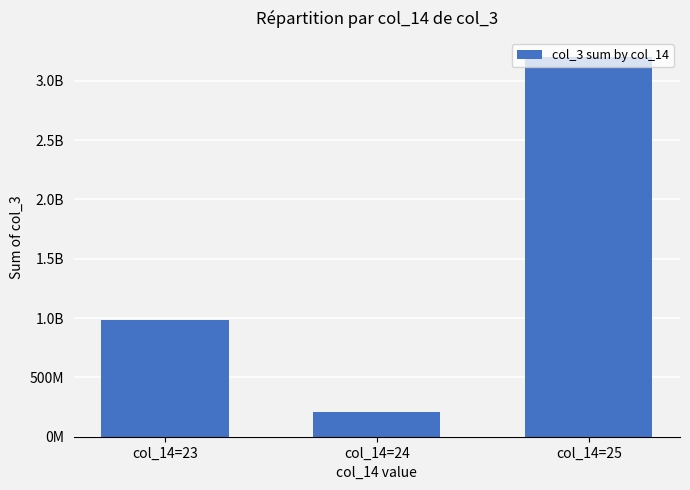

Are the bars horizontal?

No